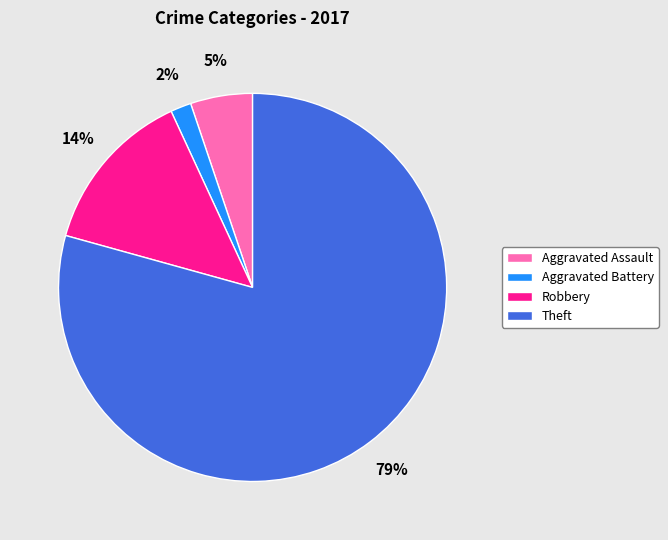

What is the largest slice in the pie chart?

Theft